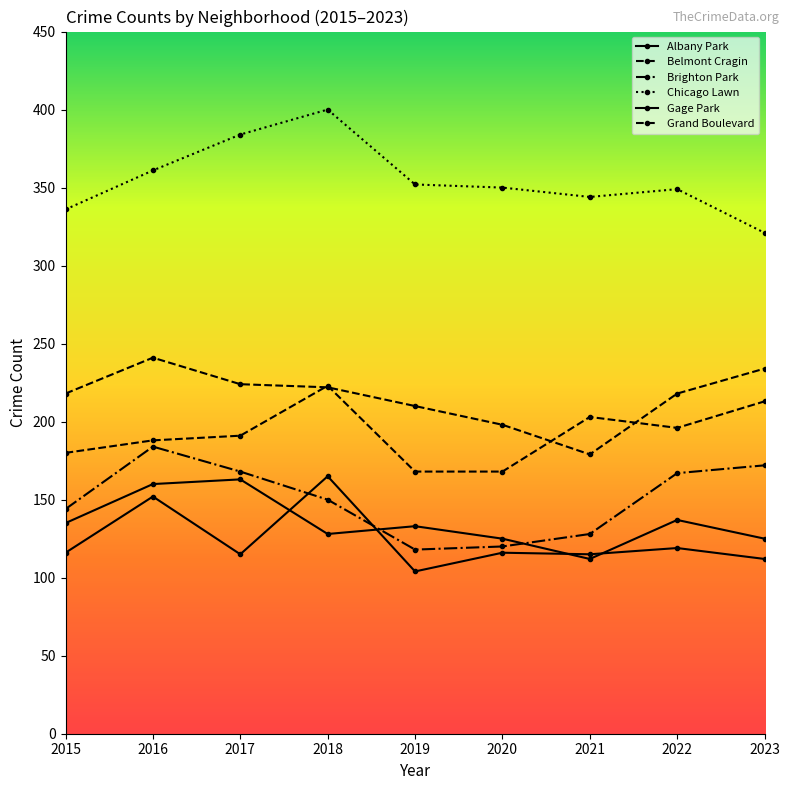

Which series has the largest range (max minus min)?

Chicago Lawn